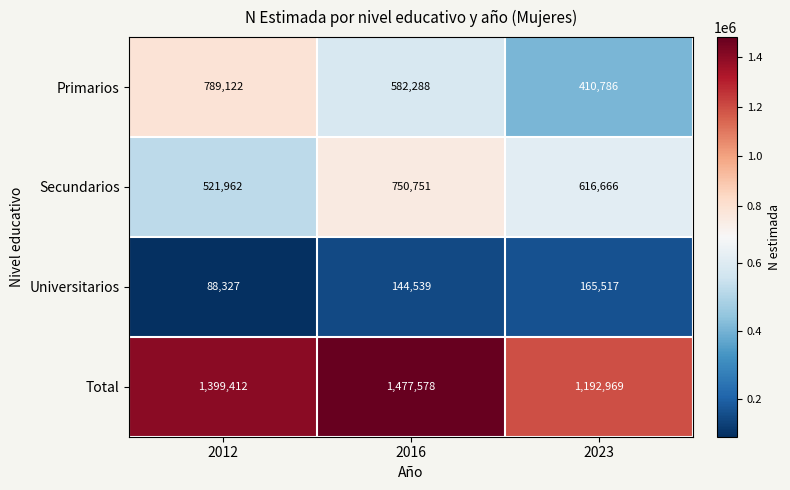

The Primarios series shows 333201 at 2016. True or false?

False